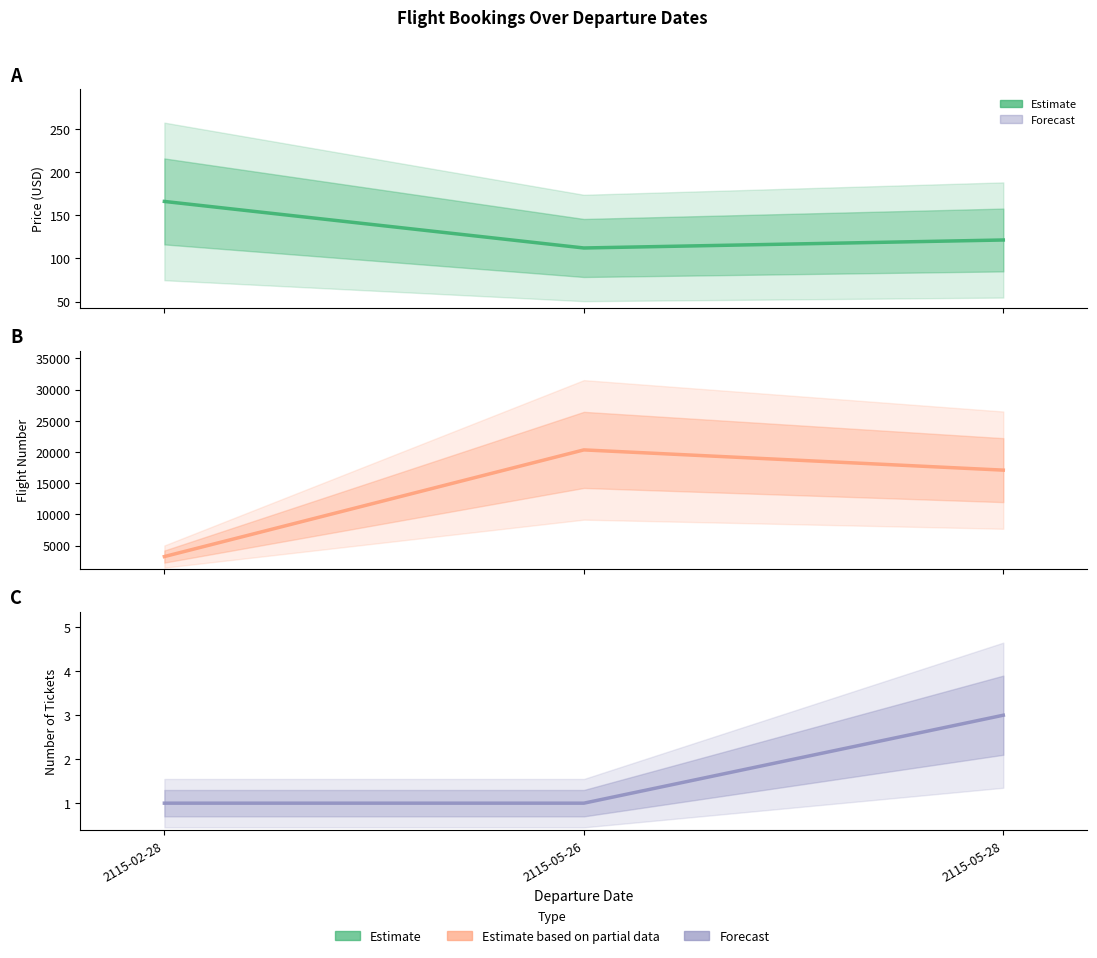

The value of NumberOfTickets at 2115-02-28 is 1.0. True or false?

True